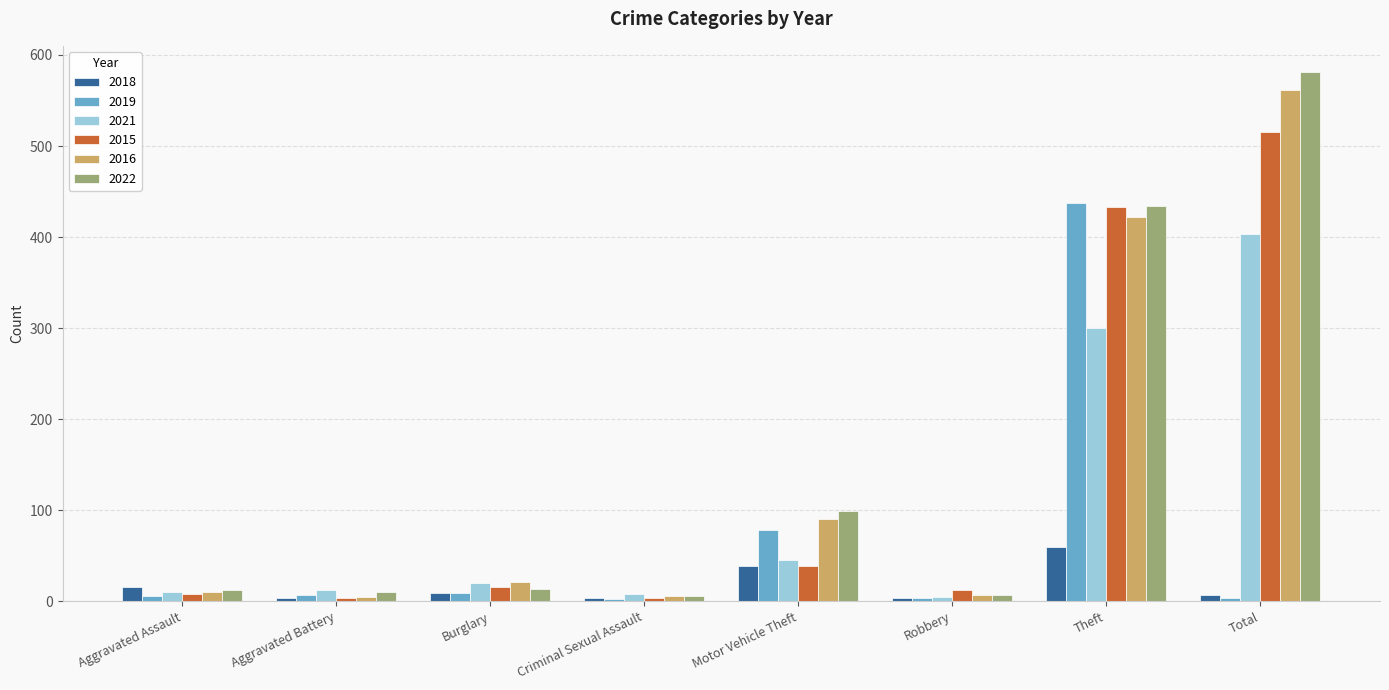

What are all the series names shown in the legend?

2018, 2019, 2021, 2015, 2016, 2022